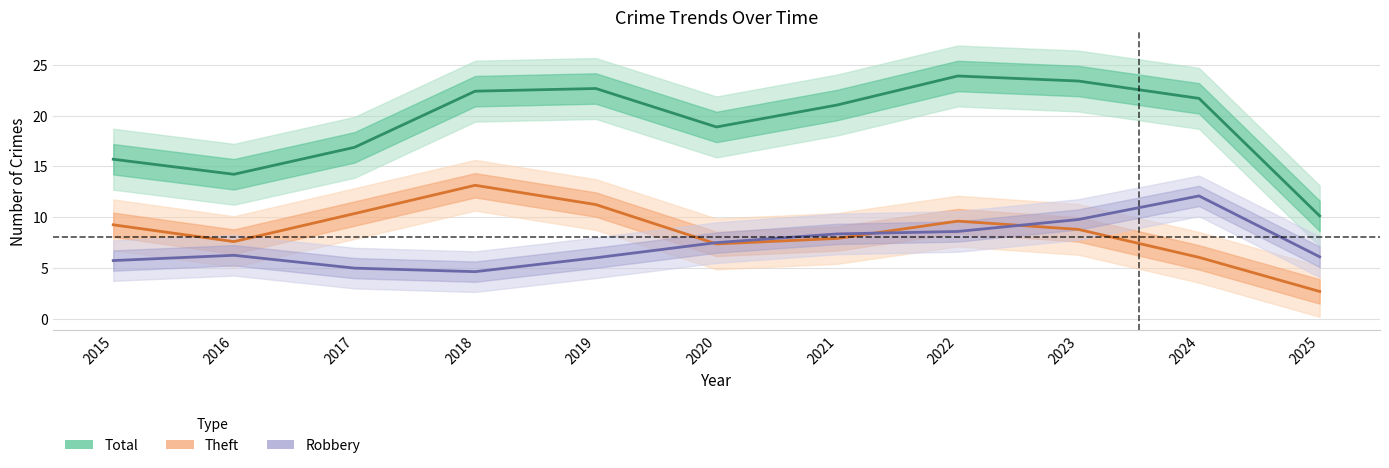

Rank the series at 2022 from highest to lowest value.

Total, Theft, Robbery